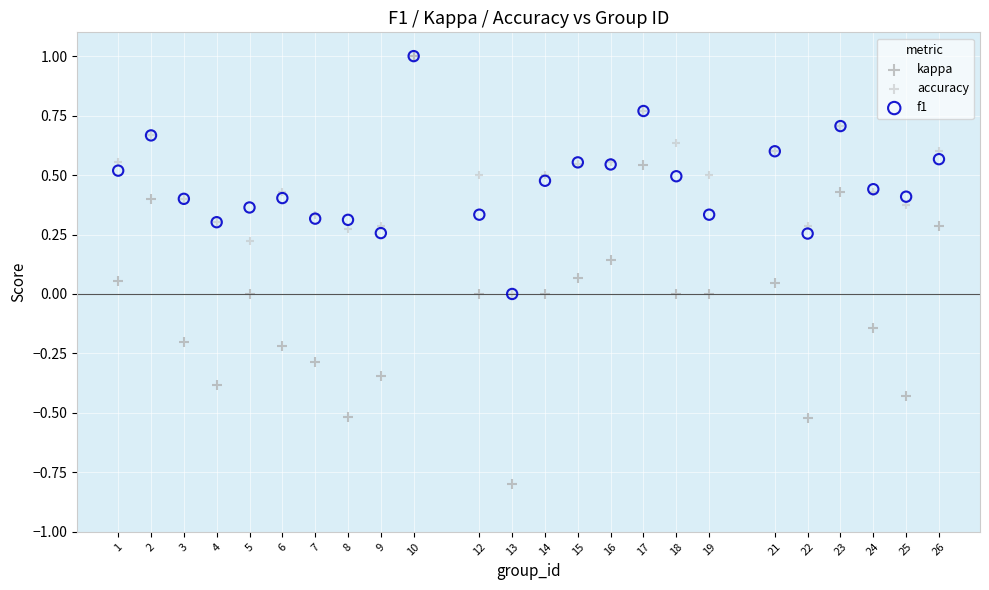

What are all the series names shown in the legend?

kappa, accuracy, f1